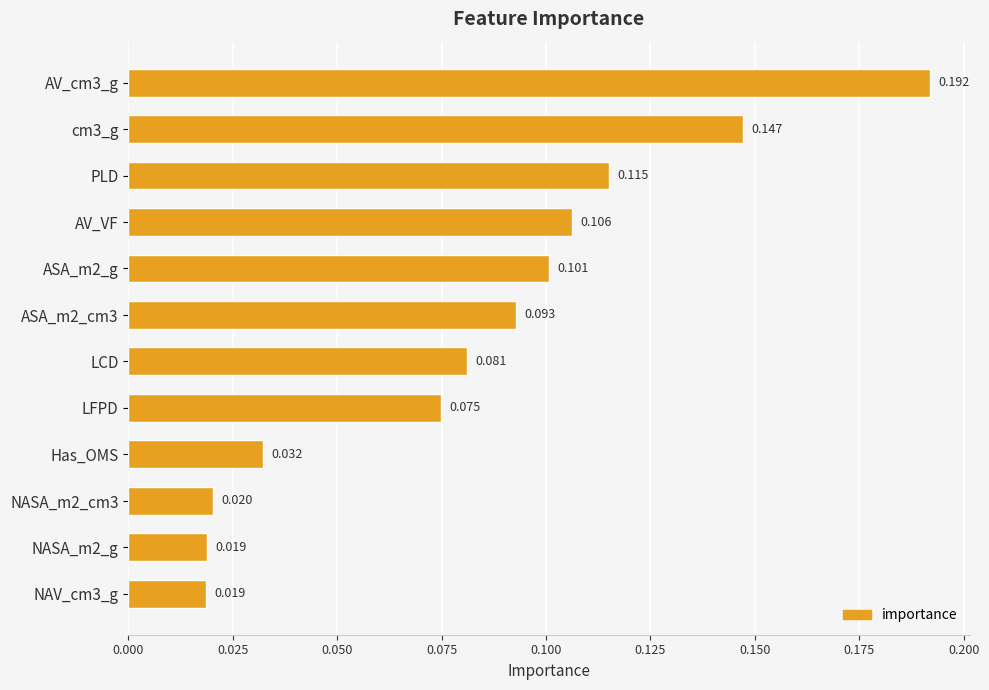

What is the label of the 10th bar from the bottom?

PLD